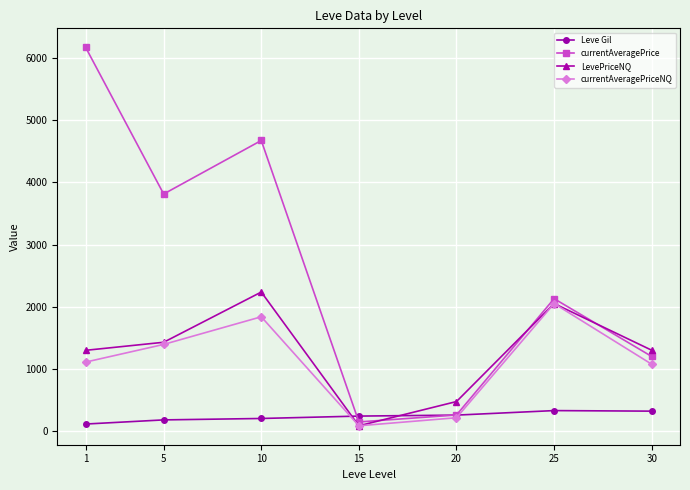

Is the value of currentAveragePriceNQ at 20 greater than the value of currentAveragePrice at 5?

No